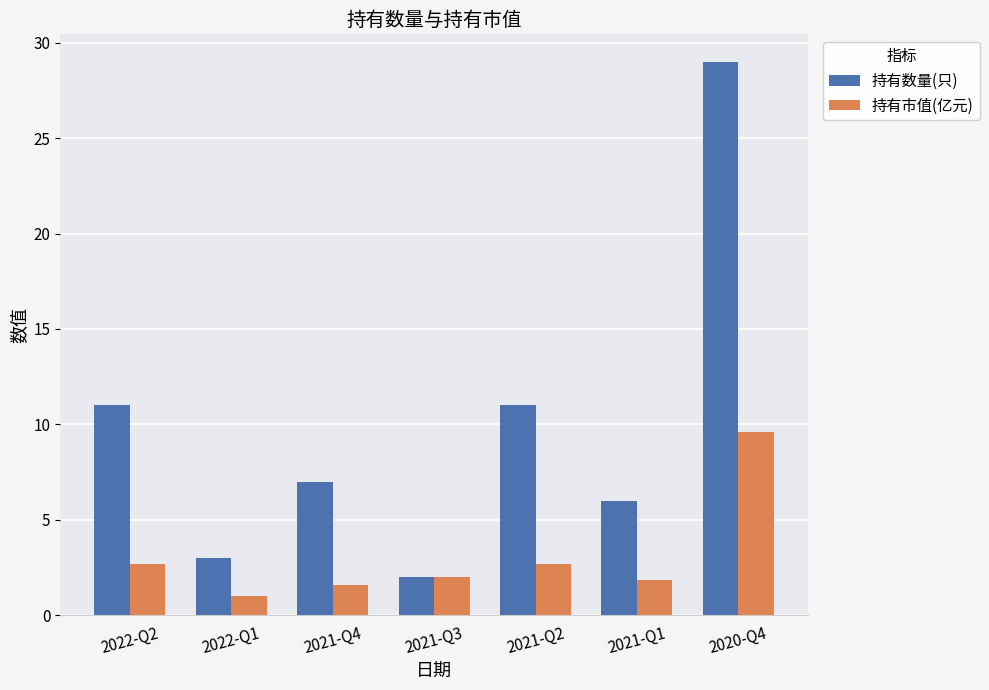

The 持有数量(只) series shows 5.3 at 2022-Q1. True or false?

False